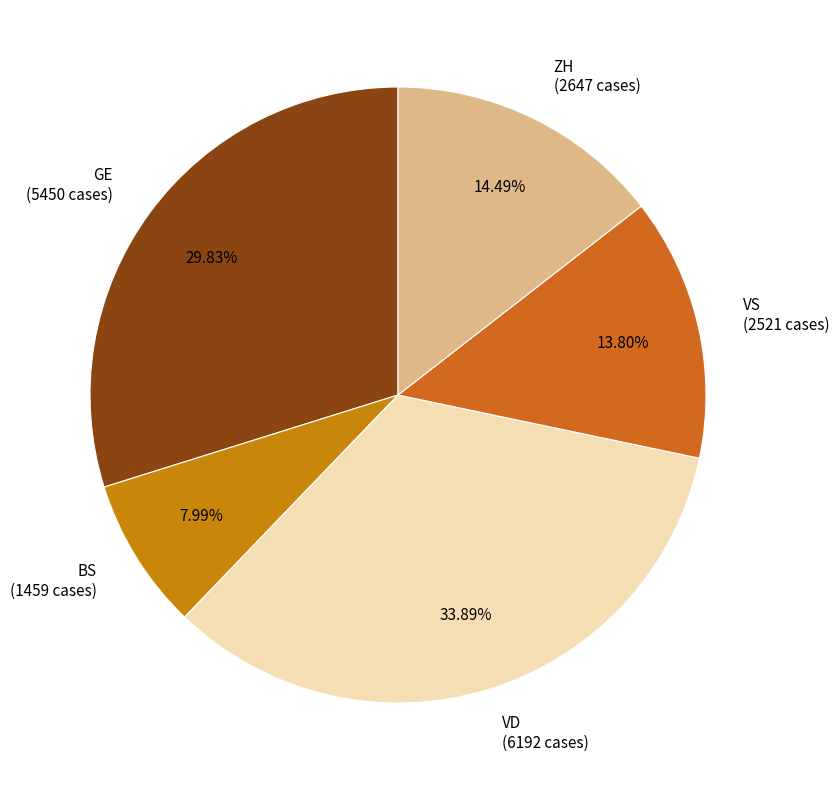

Approximately how many times larger is the value at ZH (2647 cases) compared to VD (6192 cases)?

0.4